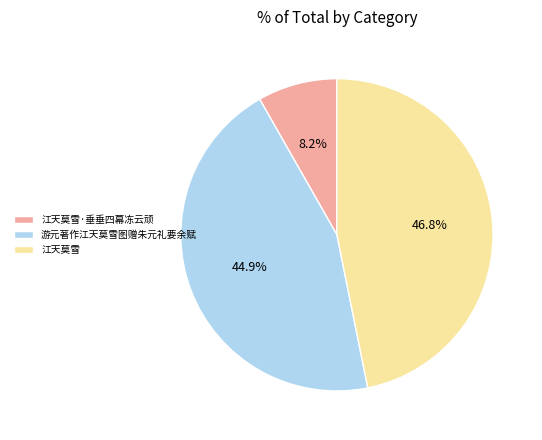

Rank the categories by value from highest to lowest.

江天莫雪, 游元著作江天莫雪图赠朱元礼要余赋, 江天莫雪·垂垂四幕冻云顽